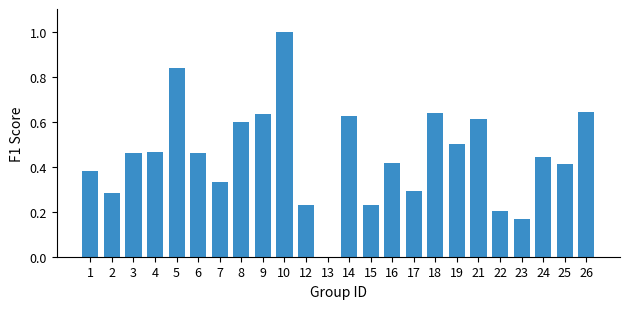

What is the greatest value displayed?

1.0